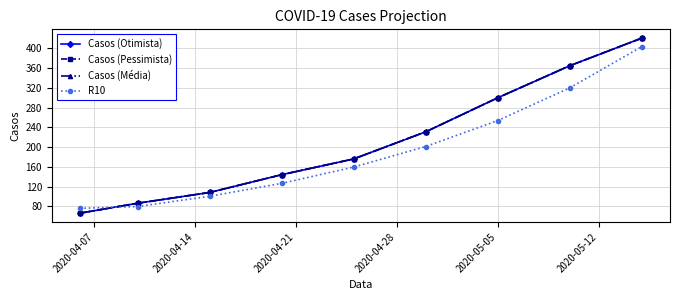

What is the value of the Casos (Pessimista) point at the 1st from the left?

66.0